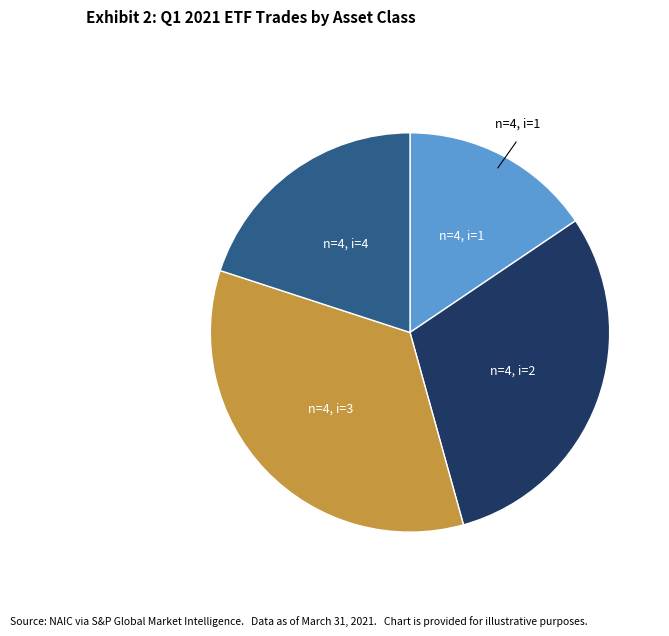

How many segments does this pie chart have?

4